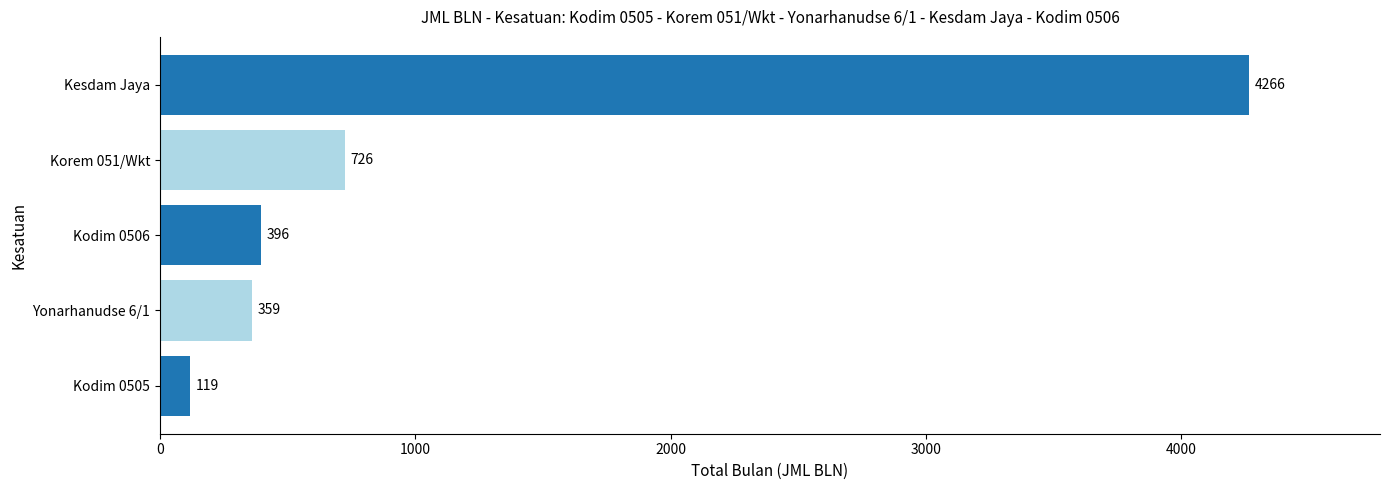

What value does the data have at Kodim 0505?

119